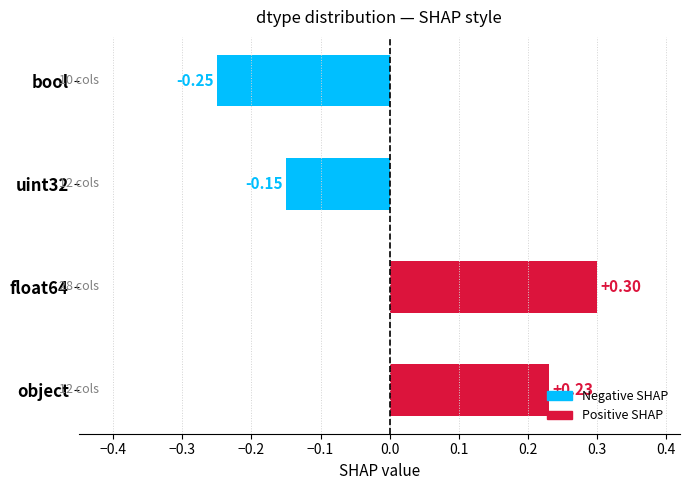

Rank the categories by value from highest to lowest.

float64, object, uint32, bool